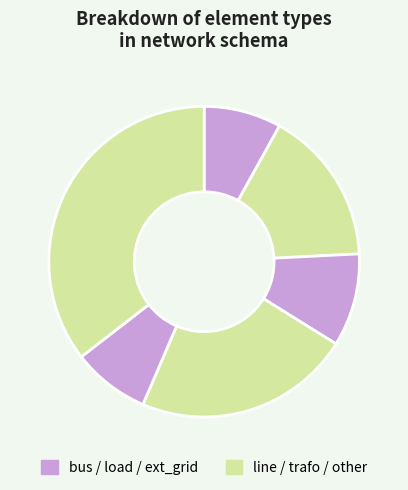

Does any single category account for the majority?

No